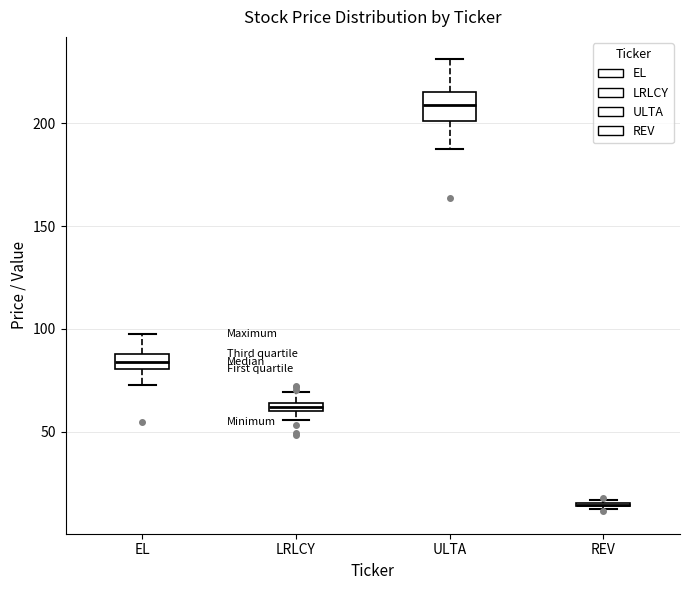

Where is the lower edge of the box for ULTA on the y-axis? The values are not printed on the chart, so give them approximately, as read against the axis.

200